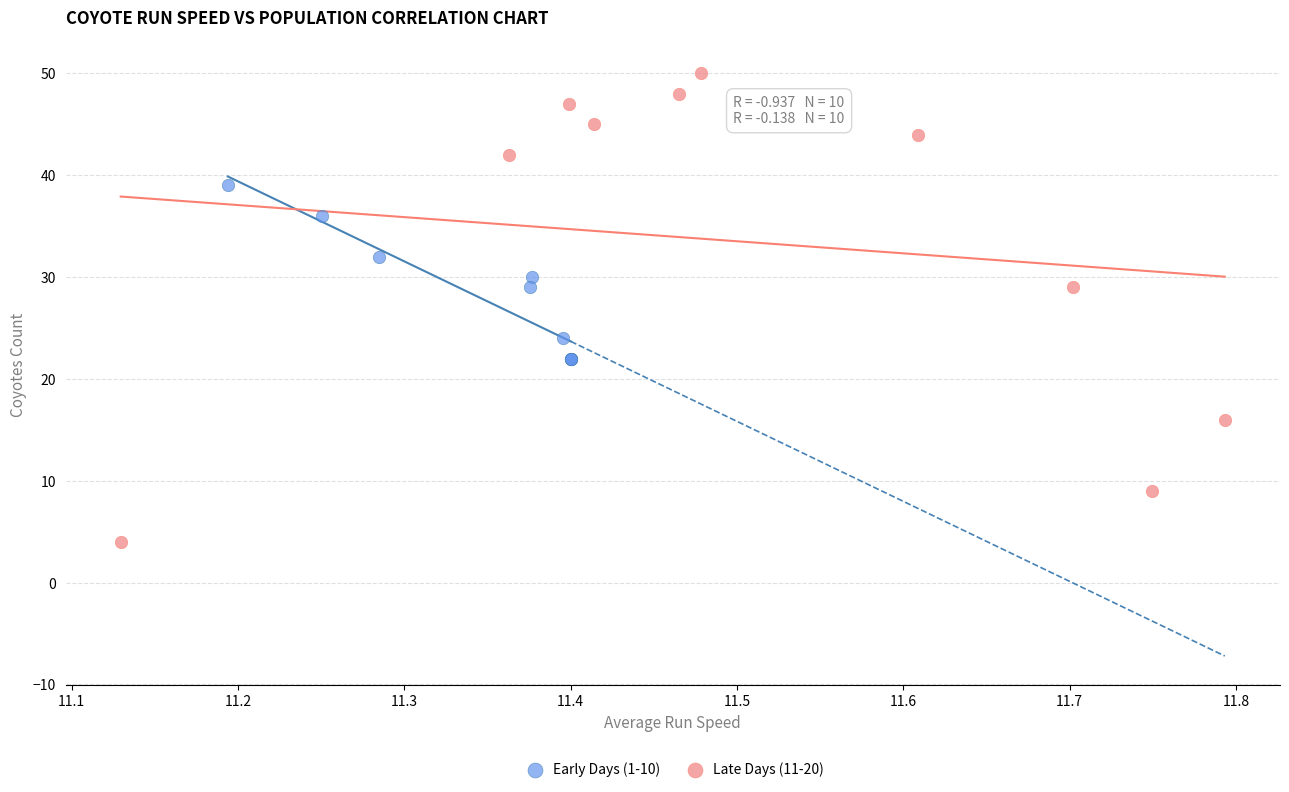

Which series contains the lowest Y value?

Late Days (11-20)